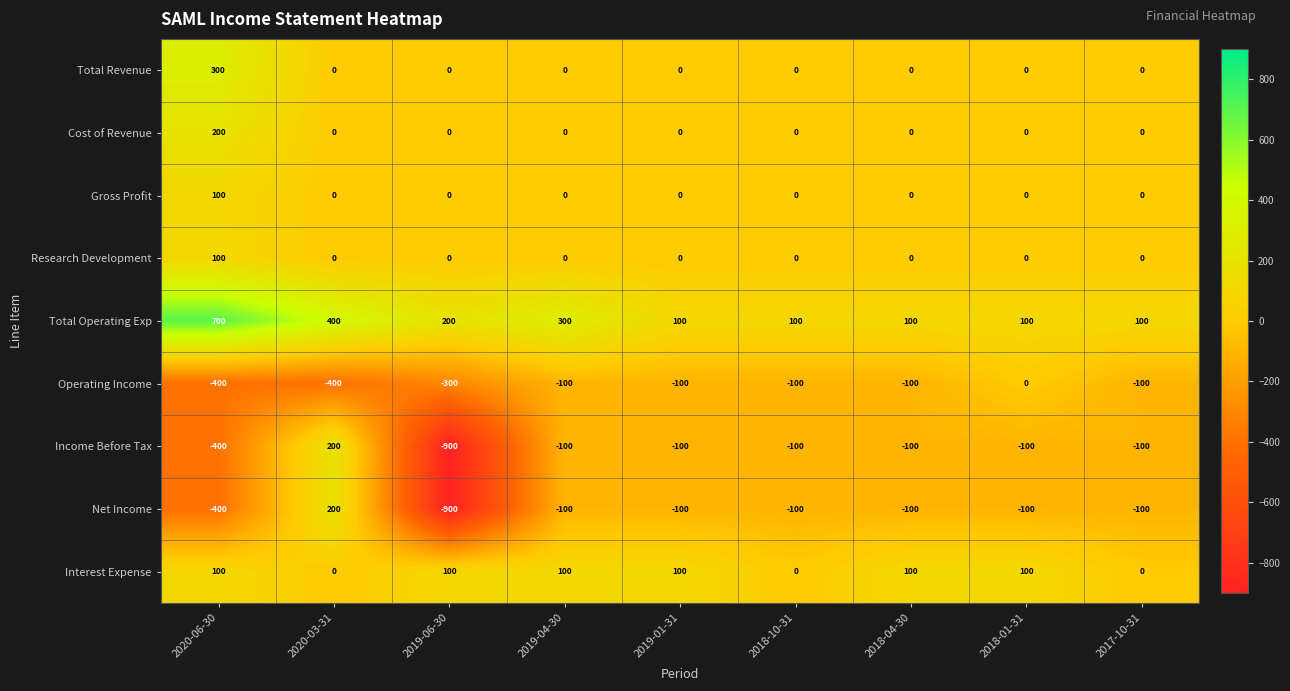

At how many categories does at least one series exceed 633?

1